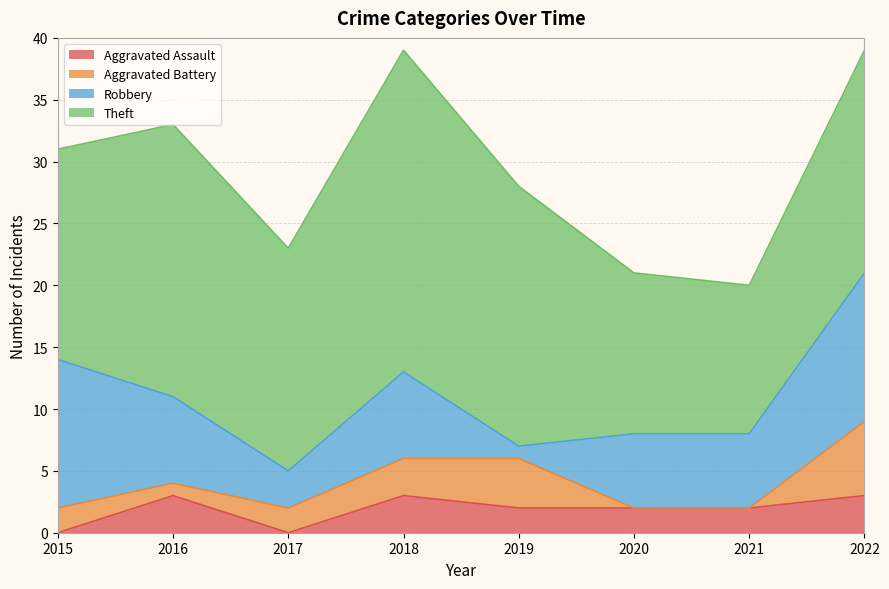

Is it true that Aggravated Assault equals 0 at 2015?

True